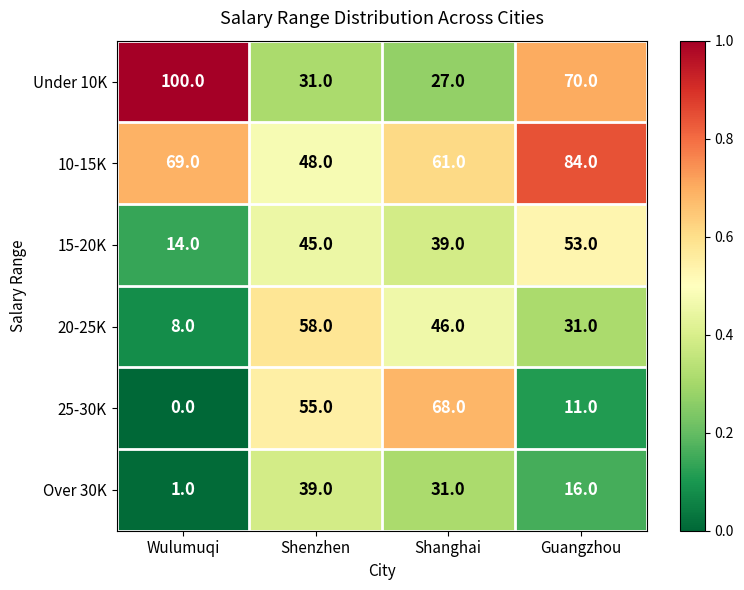

What is the sum of the 15-20K values at Guangzhou and Shenzhen?

98